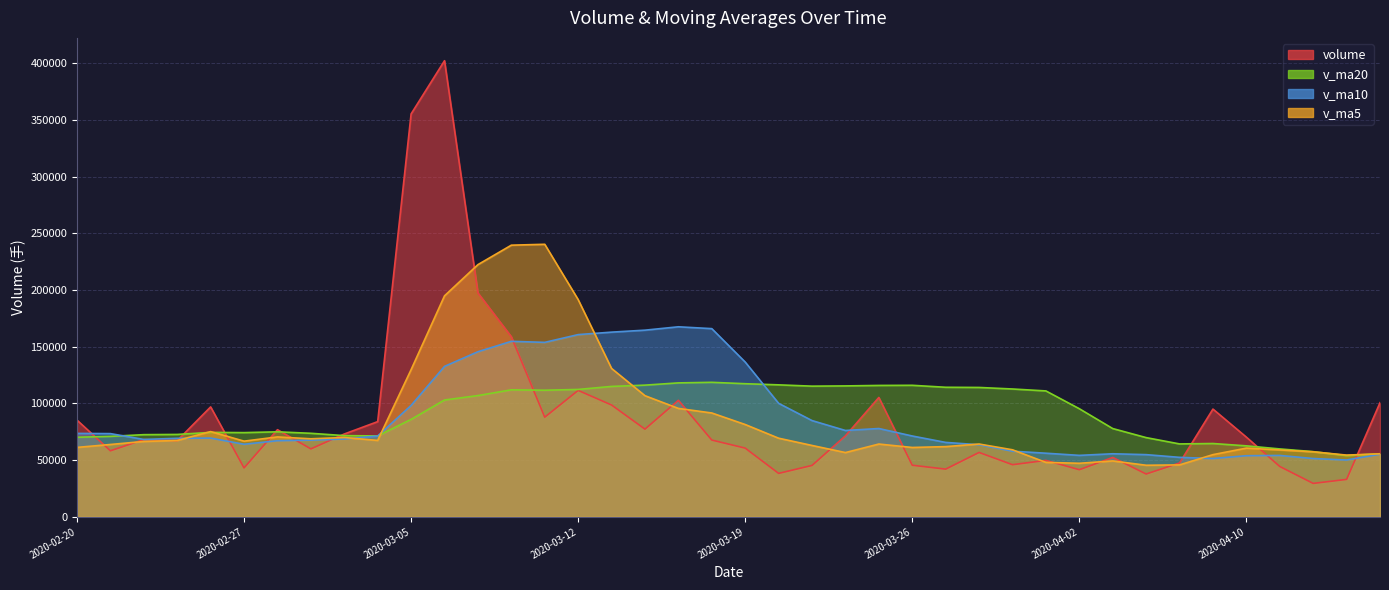

What is the total value across all series at 2020-03-09?

672202.9